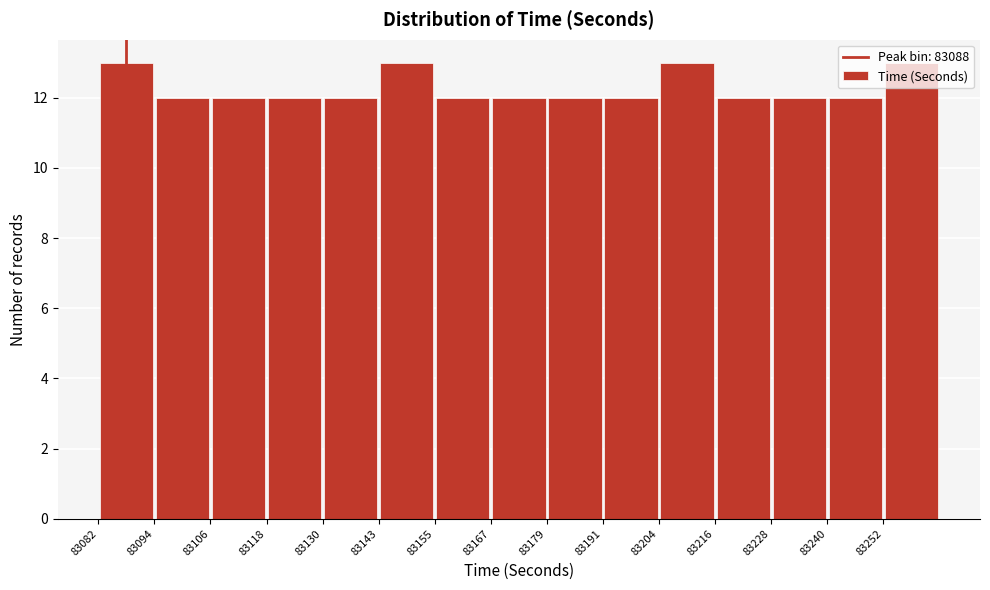

Reading left to right, list every bar in this chart as the range it spans on the x-axis followed by its height. Neither the bar edges nor the heights are printed on the chart, so give them approximately, as read against the axes.

83082.0 to 83094.2: 13
83094.2 to 83106.4: 12
83106.4 to 83118.6: 12
83118.6 to 83130.8: 12
83130.8 to 83143.0: 12
83143.0 to 83155.2: 13
83155.2 to 83167.4: 12
83167.4 to 83179.6: 12
83179.6 to 83191.8: 12
83191.8 to 83204.0: 12
83204.0 to 83216.2: 13
83216.2 to 83228.4: 12
83228.4 to 83240.6: 12
83240.6 to 83252.8: 12
83252.8 to 83265.0: 13